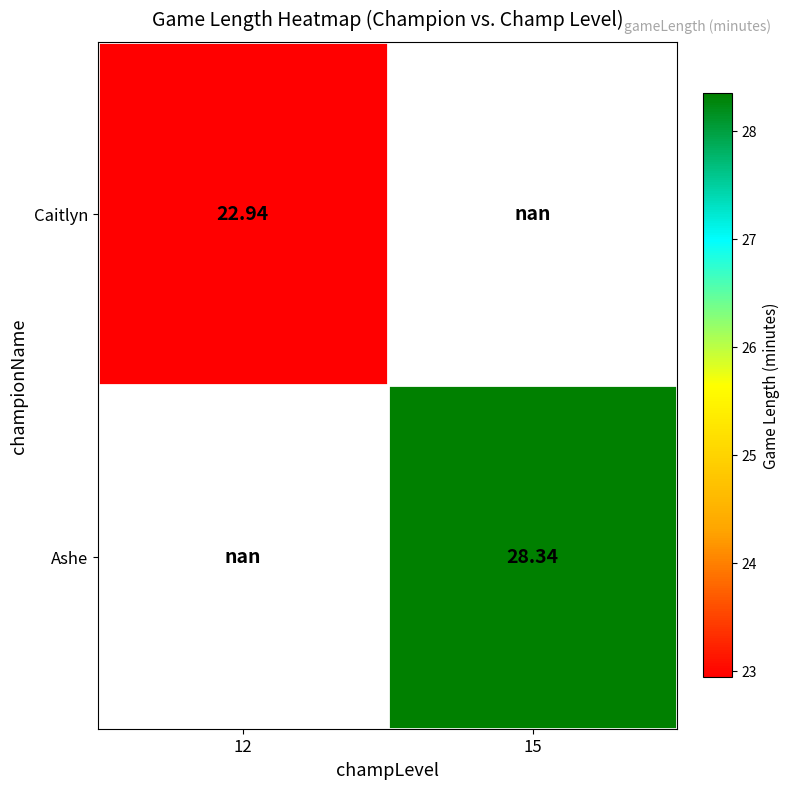

Is the value of Ashe at 15 greater than the value of Caitlyn at 12?

Yes